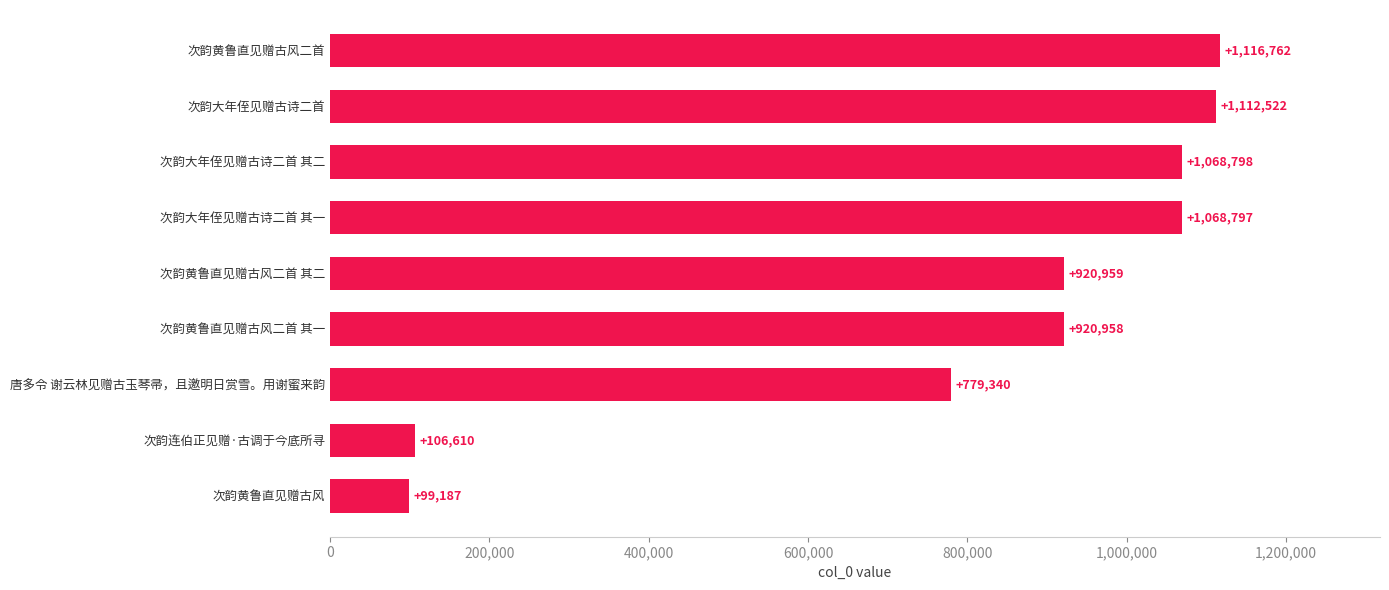

What is the greatest value displayed?

1116762